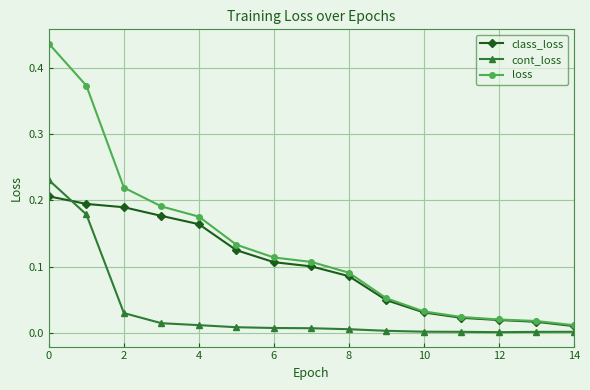

List the series in order of their overall mean, highest first.

loss, class_loss, cont_loss